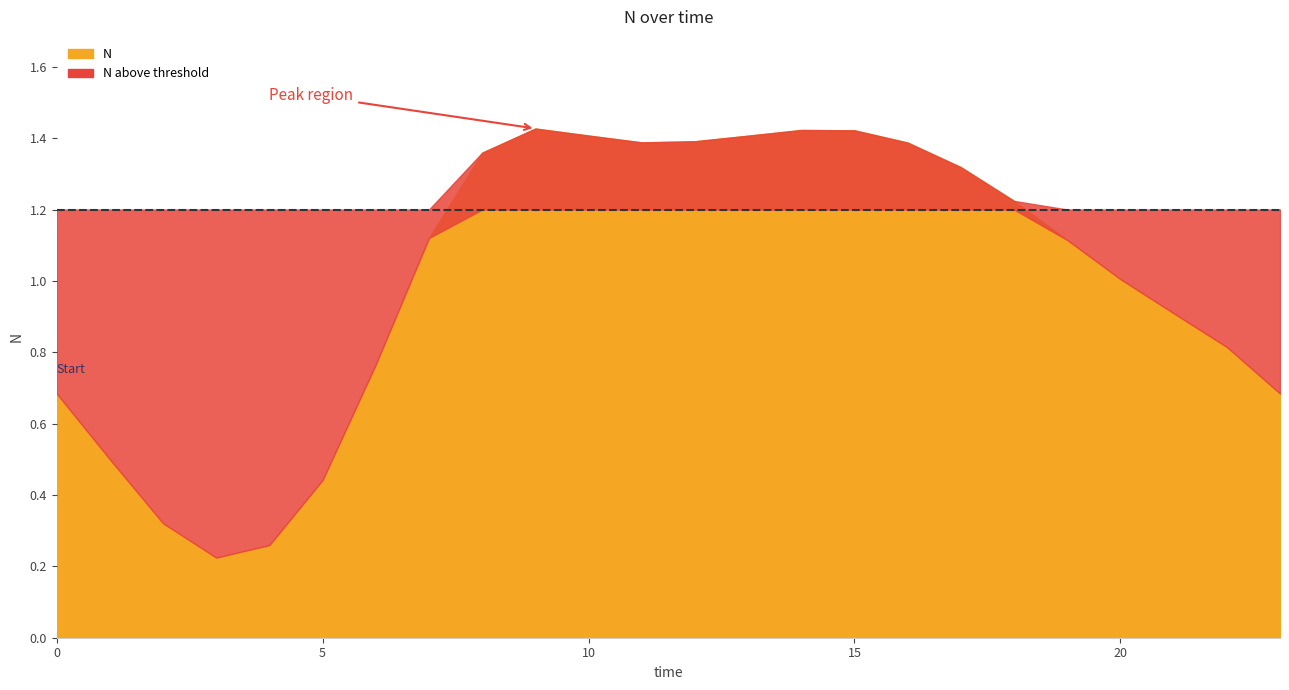

What is the ratio of the value at 12 to the value at 18?

1.1